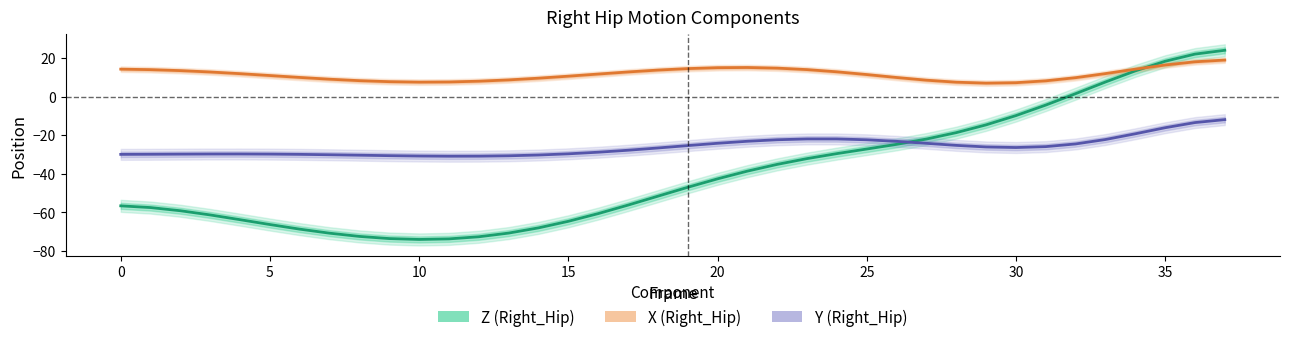

List the series in order of their overall mean, highest first.

X (Right_Hip), Y (Right_Hip), Z (Right_Hip)